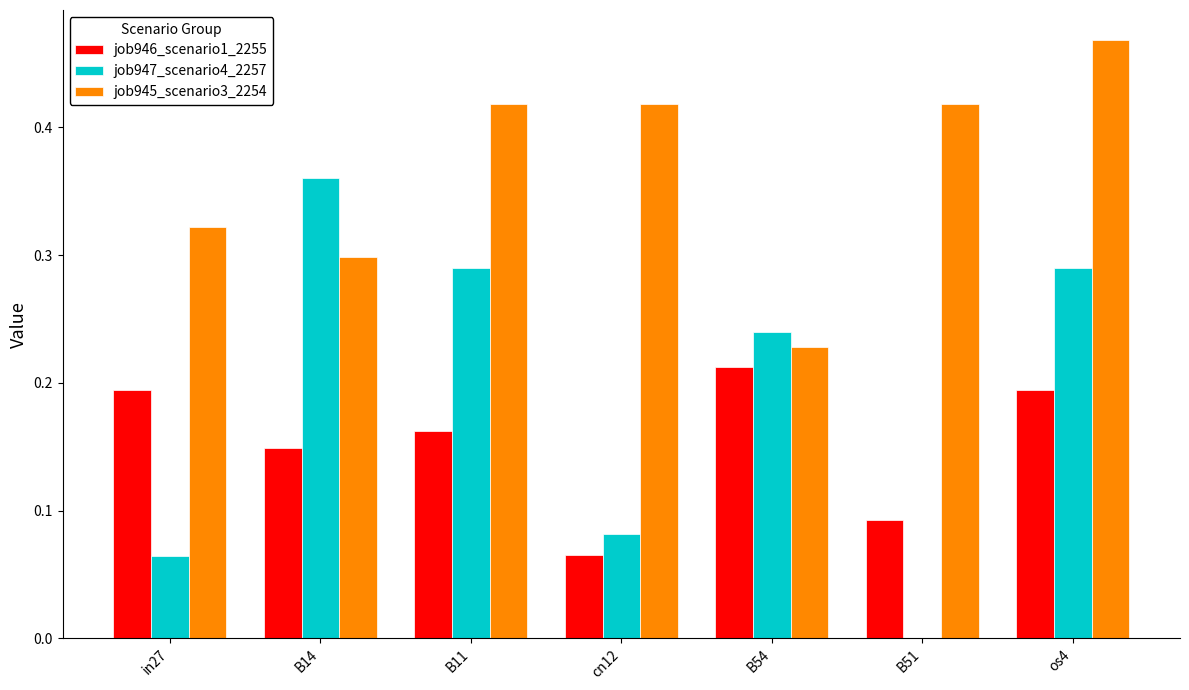

Which category has the highest value across all series?

os4